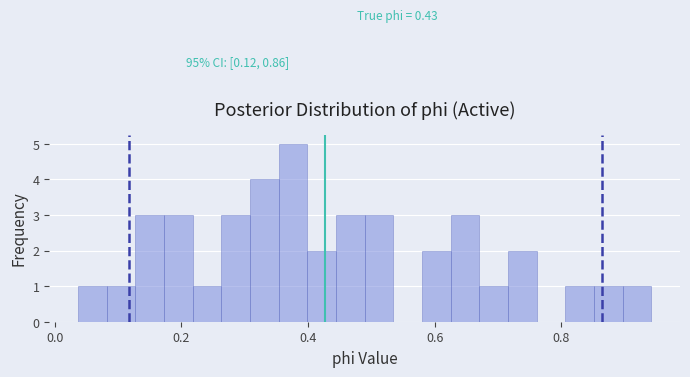

Read against the x-axis, roughly where is the centre of the tallest bar?

0.38